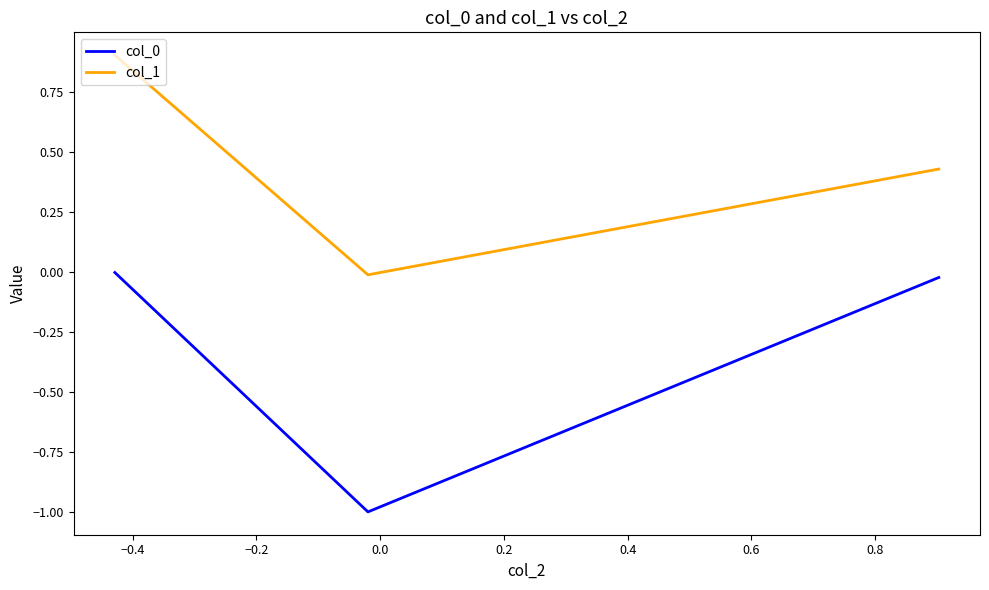

What is the highest value of the col_1 series?

0.9